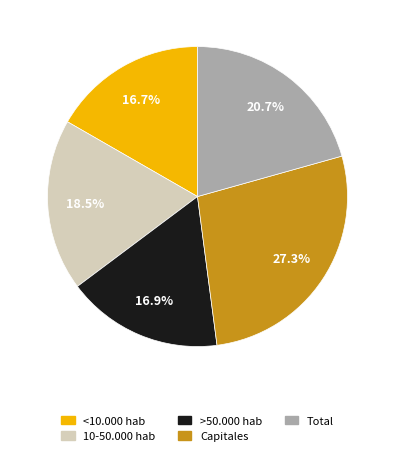

Count the number of slices in the pie.

5